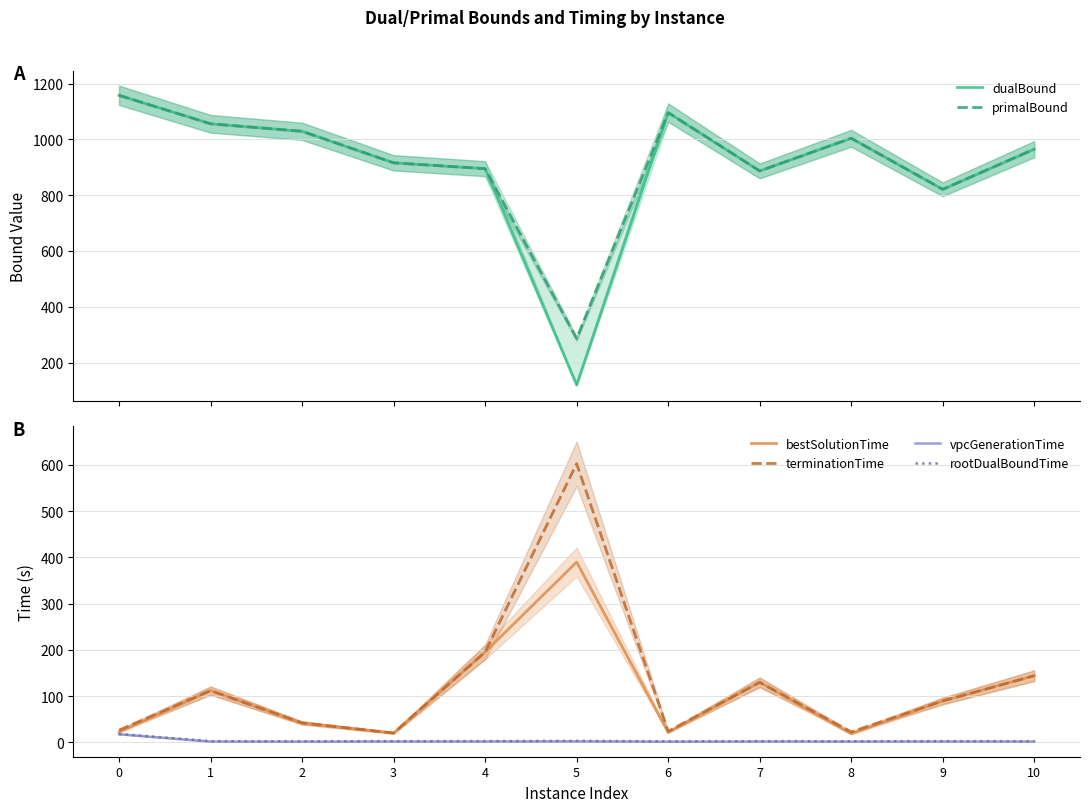

Rank the series at 6 from highest to lowest value.

primalBound, dualBound, terminationTime, bestSolutionTime, rootDualBoundTime, vpcGenerationTime